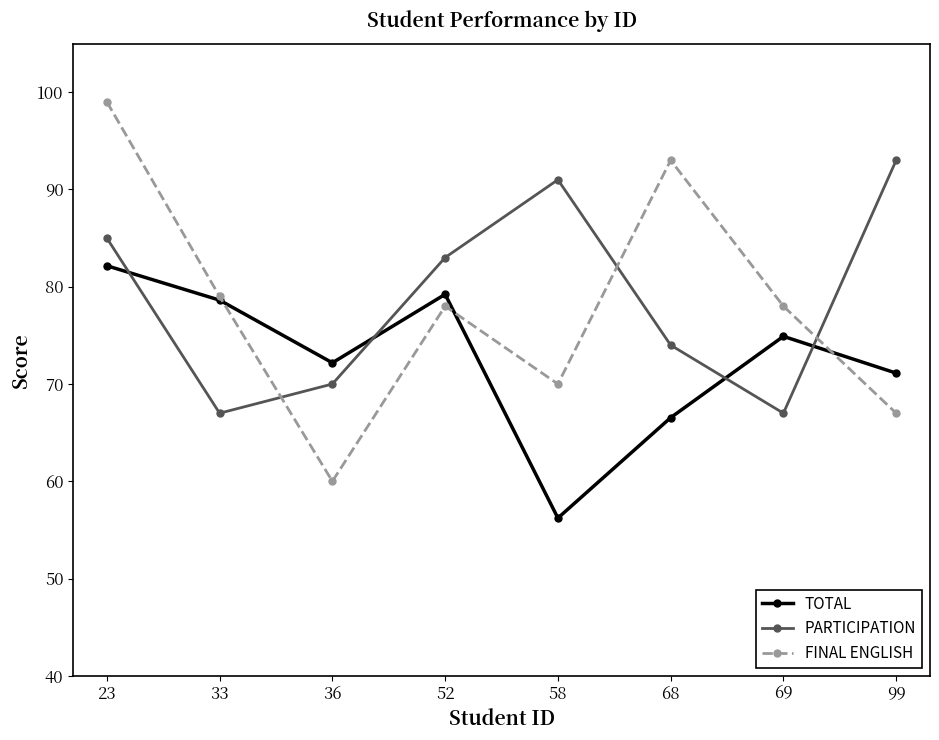

At which category is the sum across all series the highest?

23